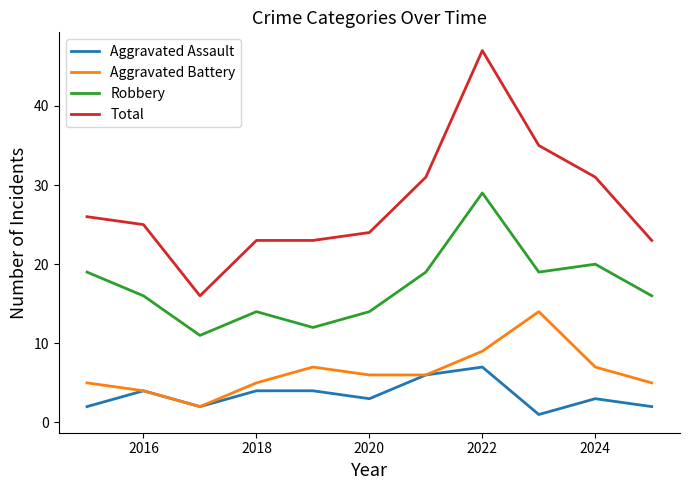

What is the minimum value shown in the chart?

1